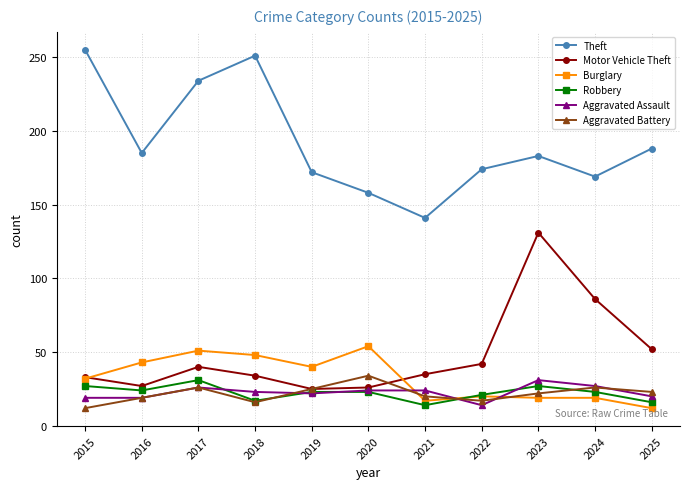

What is the difference between the maximum and minimum values in the Burglary series?

42